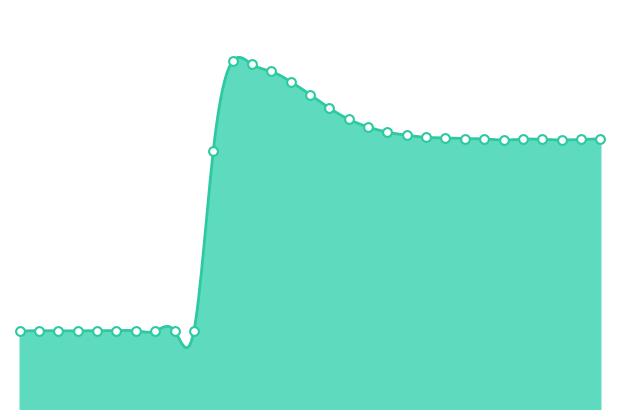

Which has a higher value, 27 or 11?

27